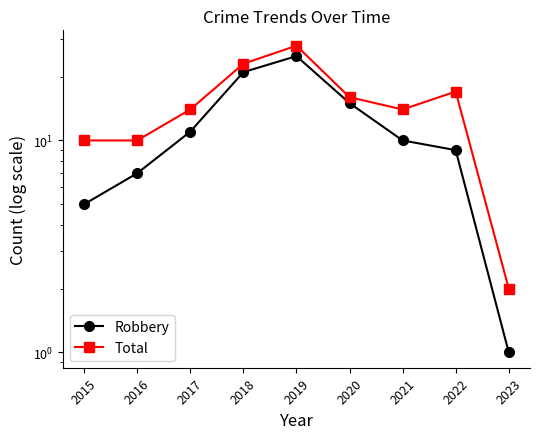

What is the approximate value of Robbery at 2019?

25